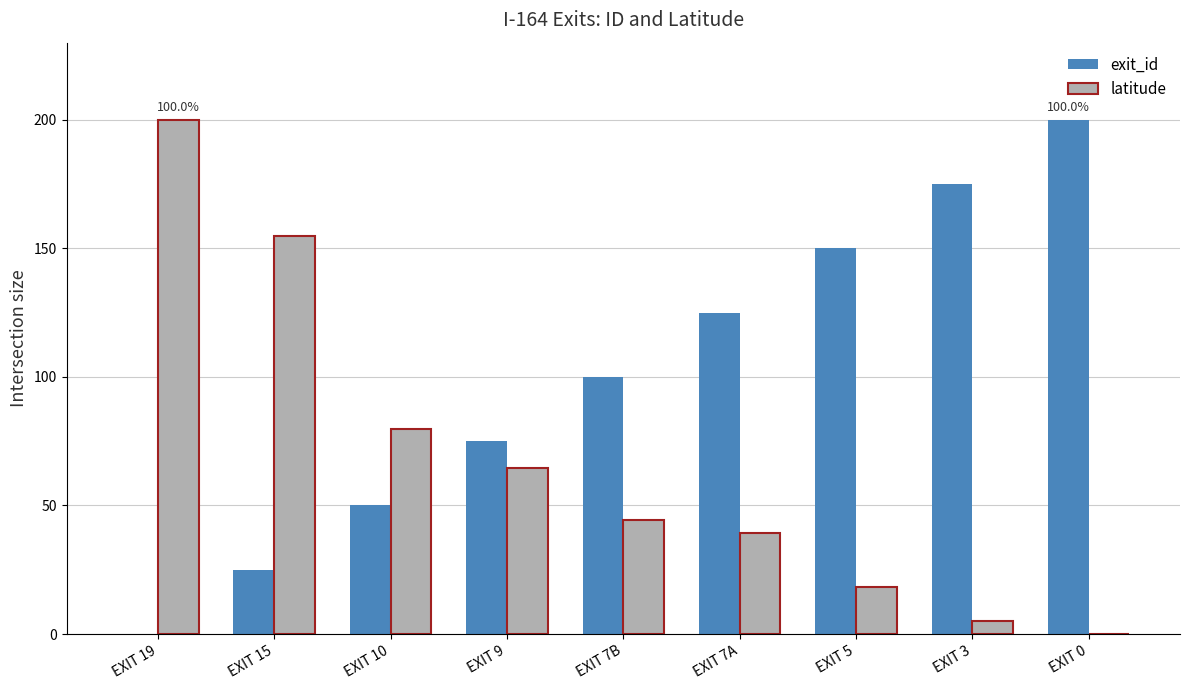

Is the value of latitude at EXIT 0 greater than the value of exit_id at EXIT 3?

No